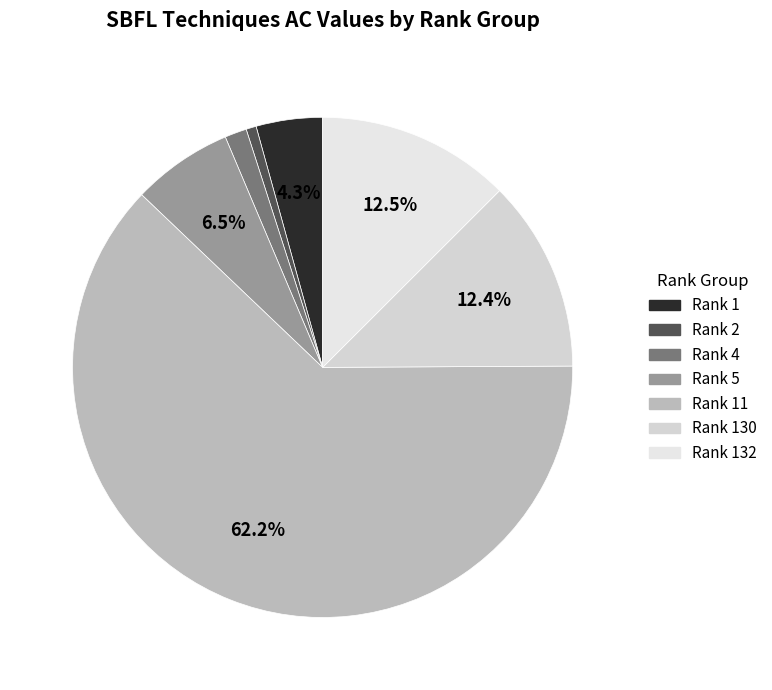

Count the number of slices in the pie.

7